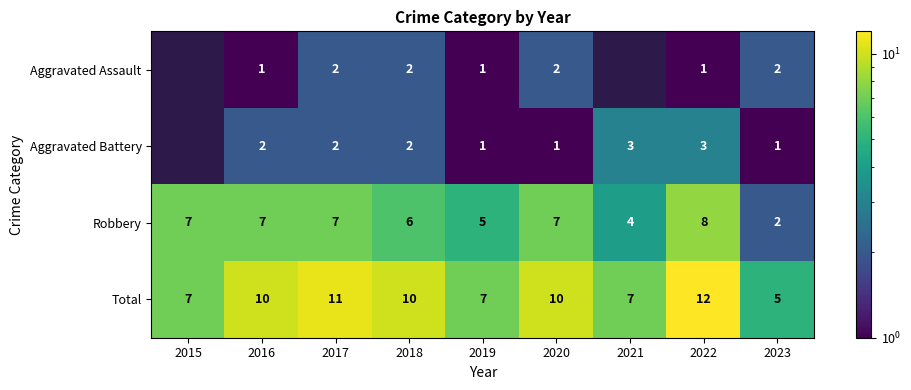

What is the sum of the Robbery values at 2017 and 2020?

14